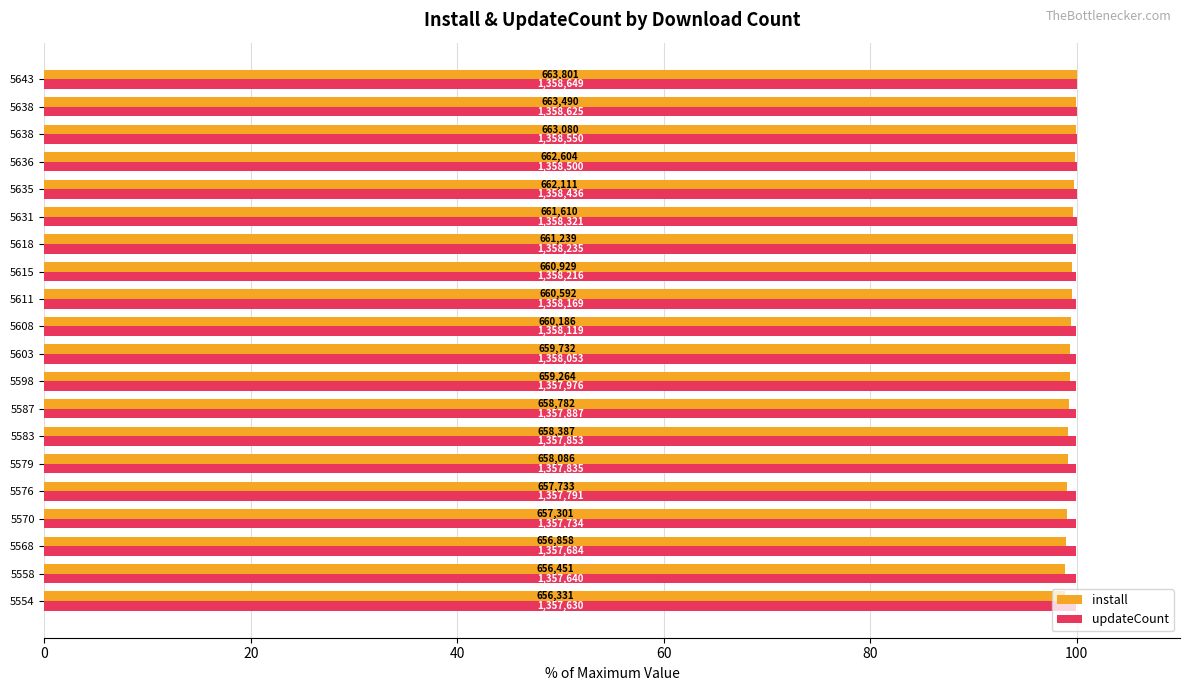

What are all the series names shown in the legend?

install, updateCount